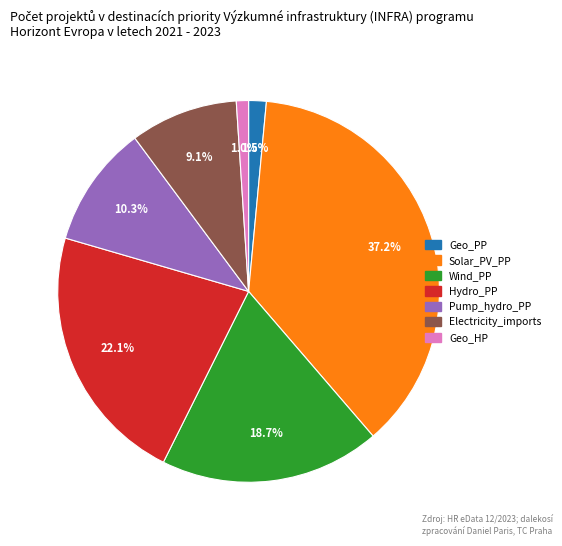

To the nearest percent, what is the difference between the largest and smallest slice percentages?

36%